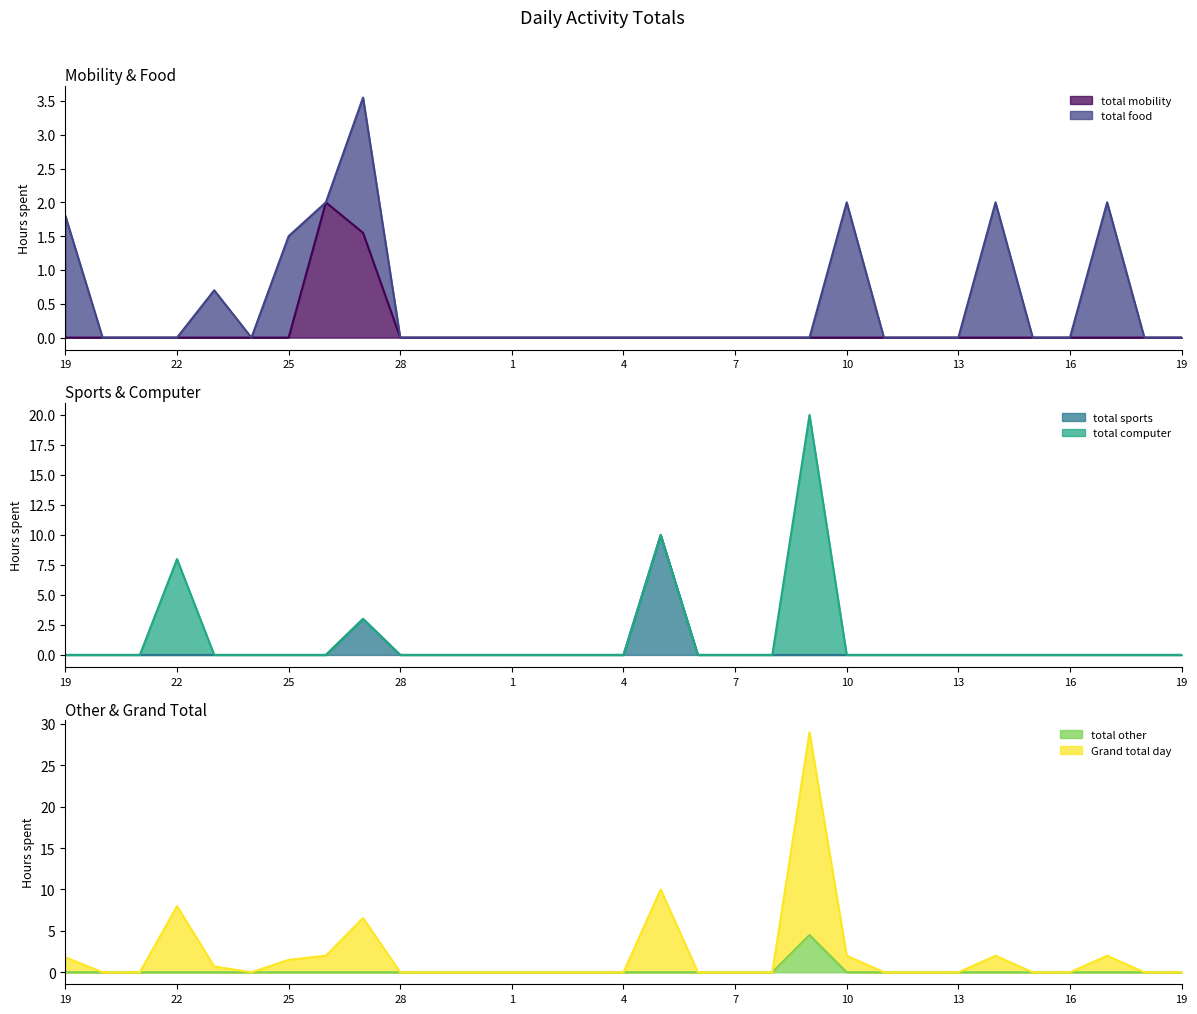

The value of Grand total day at 11 is 0.0. True or false?

True